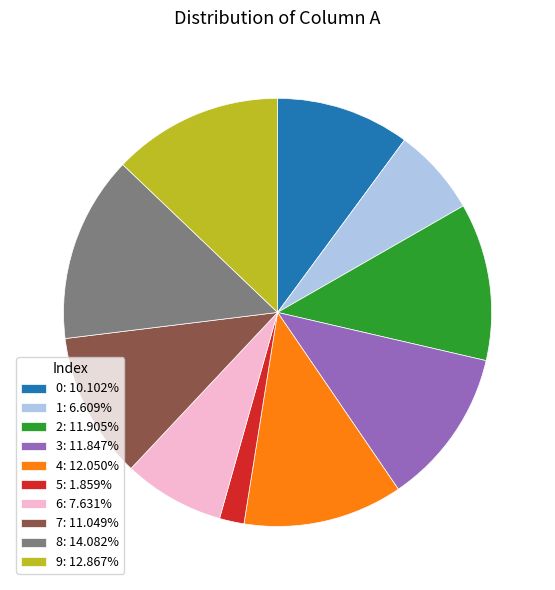

Combined, do 7: 11.049% and 9: 12.867% account for over 50%?

No